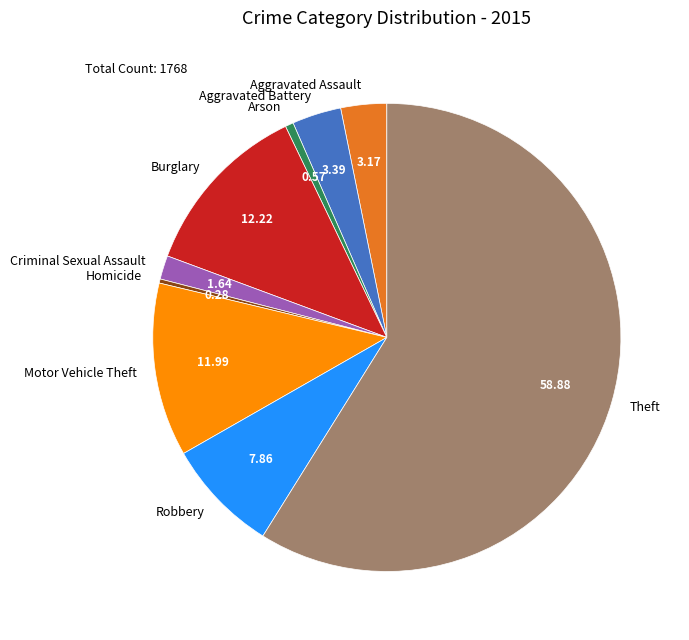

Which category accounts for the majority?

Theft